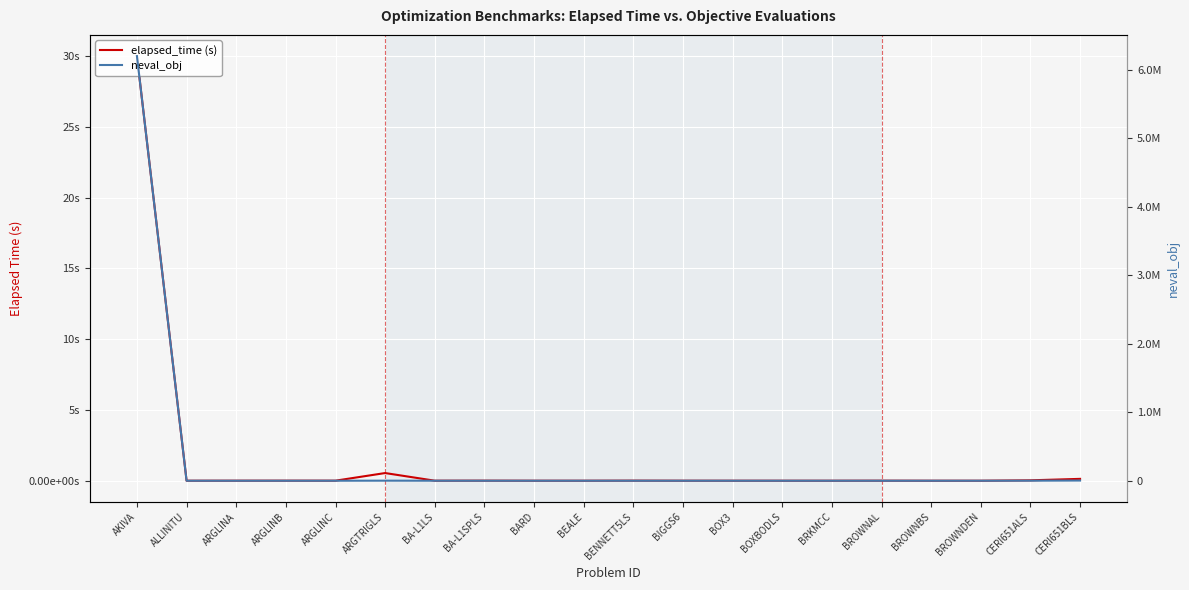

True or false: elapsed_time (s) has a value of 0.0 at ARGLINB.

True